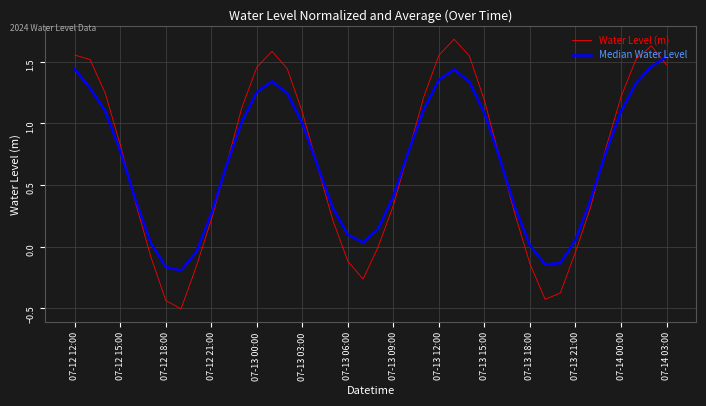

Which series has the widest spread of values?

Water Level (m)